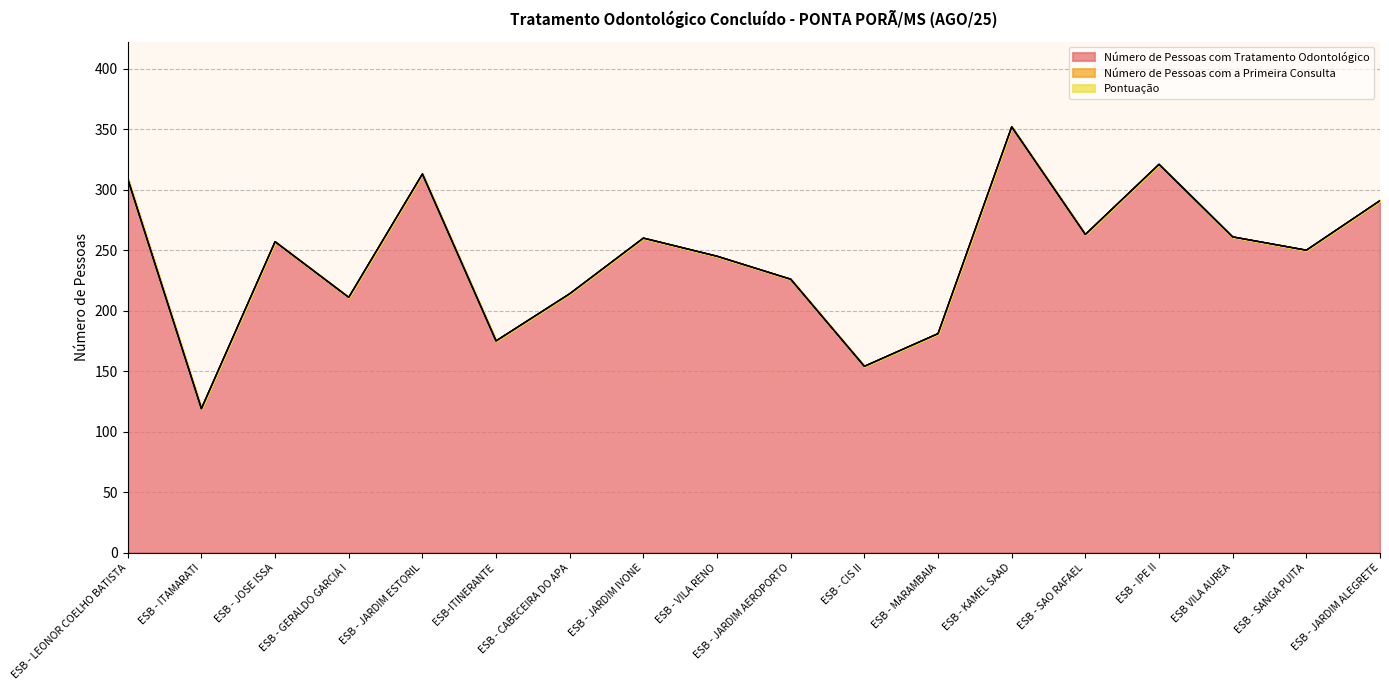

What is the lowest value of the Número de Pessoas com Tratamento Odontológico series?

119